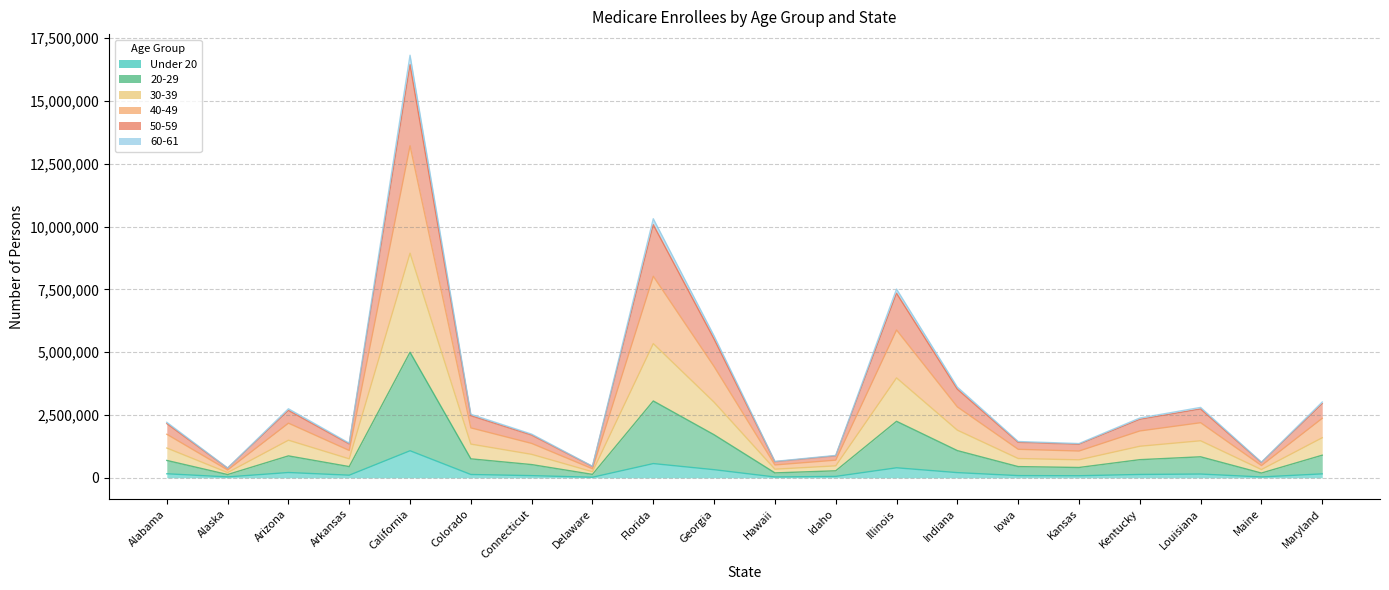

At which label does Under 20 first exceed 132867?

Alabama